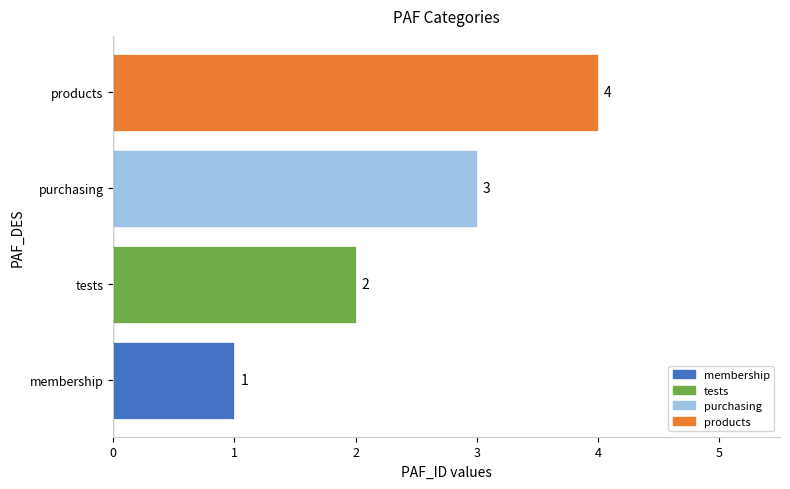

Where is the data nearest to the value 2?

tests